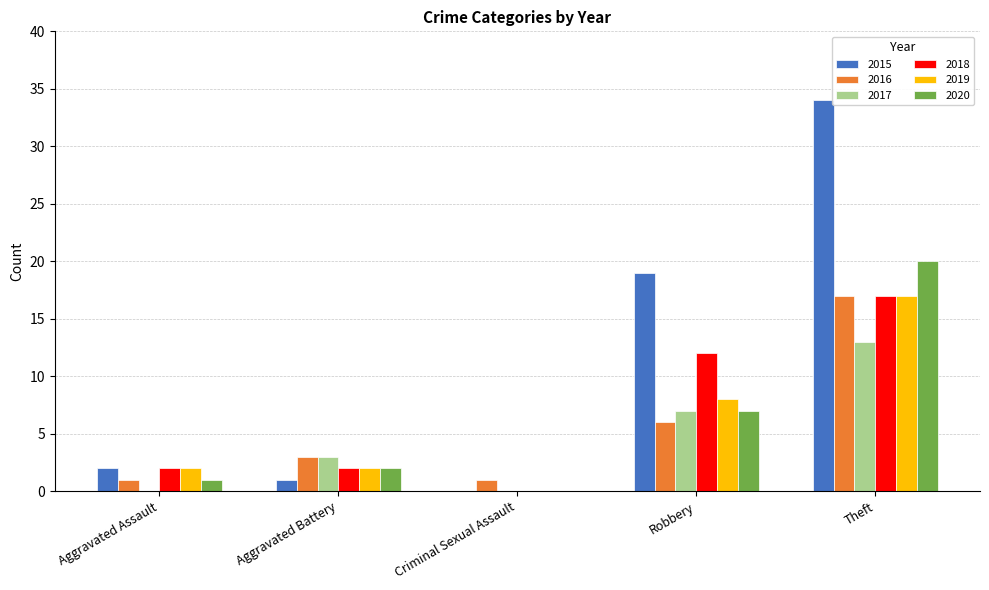

Which series has the largest total across all categories?

2015